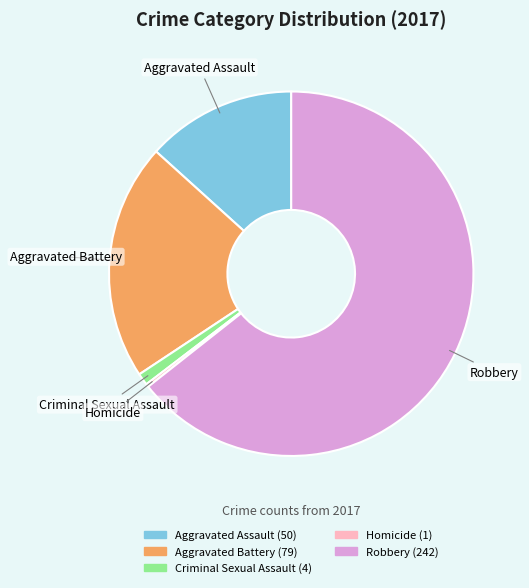

Is it true that Aggravated Assault is 13% of the pie?

True